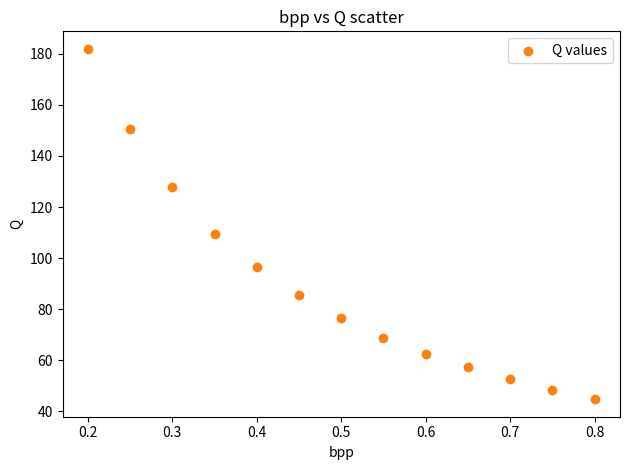

What Y value in the scatter plot is closest to 113?

109.3